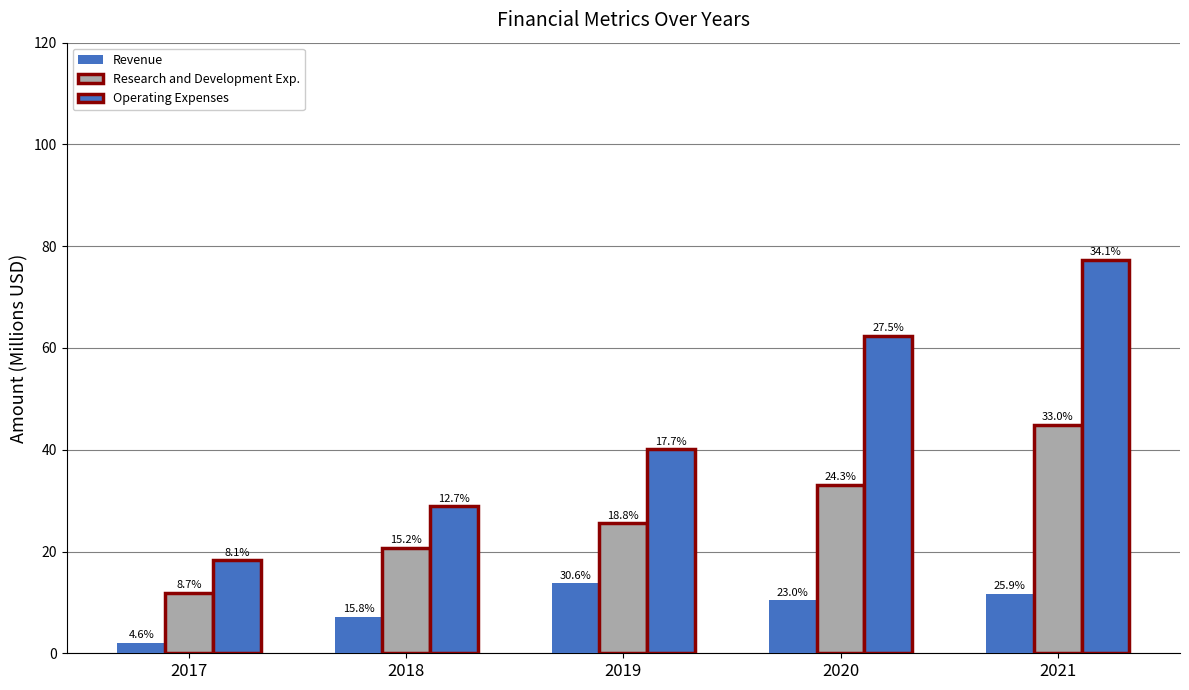

What is the spread (max minus min) of values at 2018?

21.7